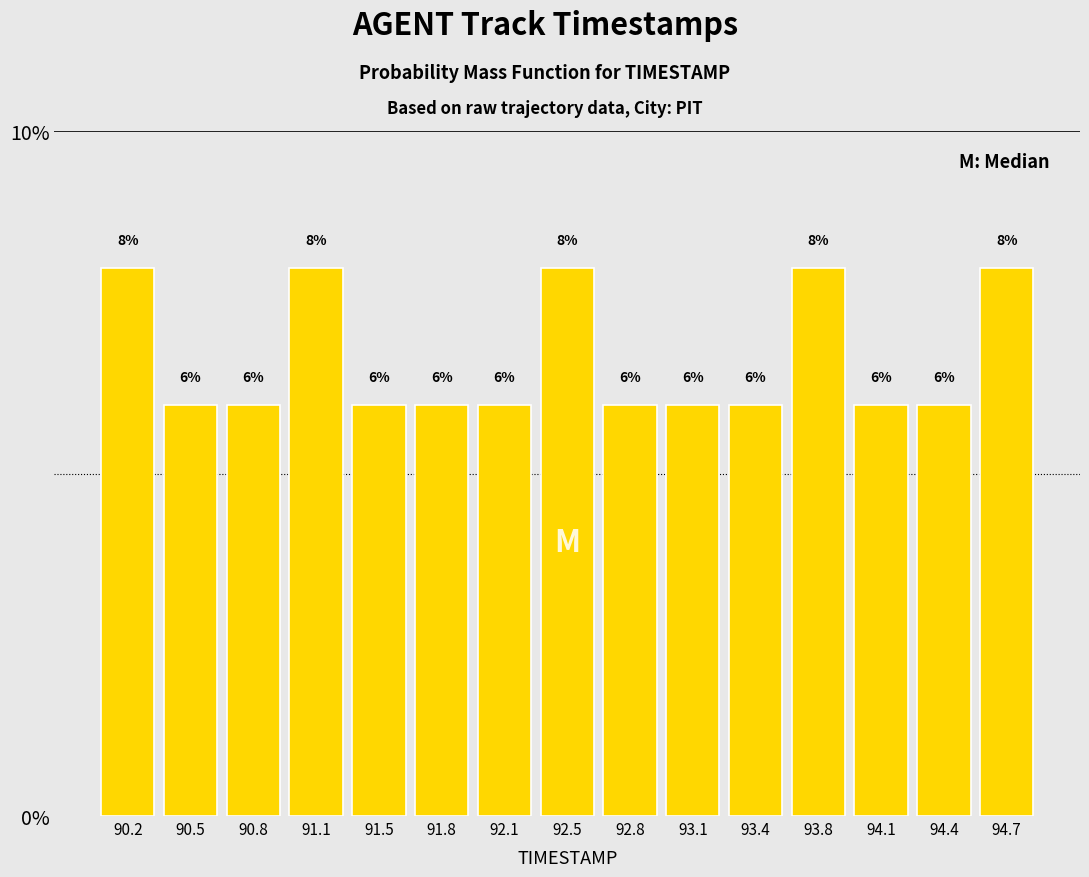

What is the height of the bar covering 94.25 to 94.55 on the x-axis? The bar edges are not printed on the chart, so give them approximately, as read against the axis.

6